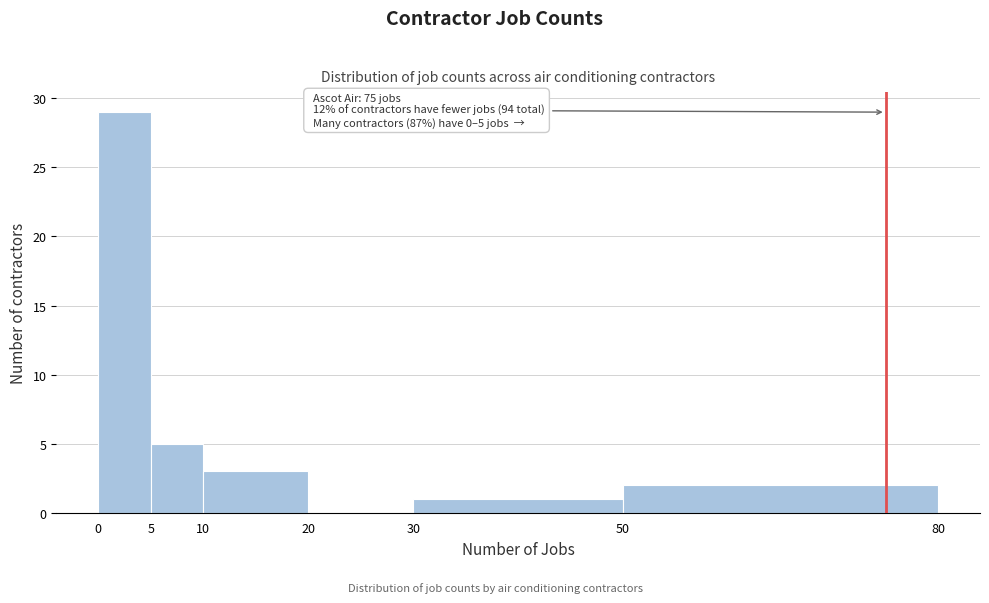

Which range on the x-axis has the tallest bar?

0 to 5